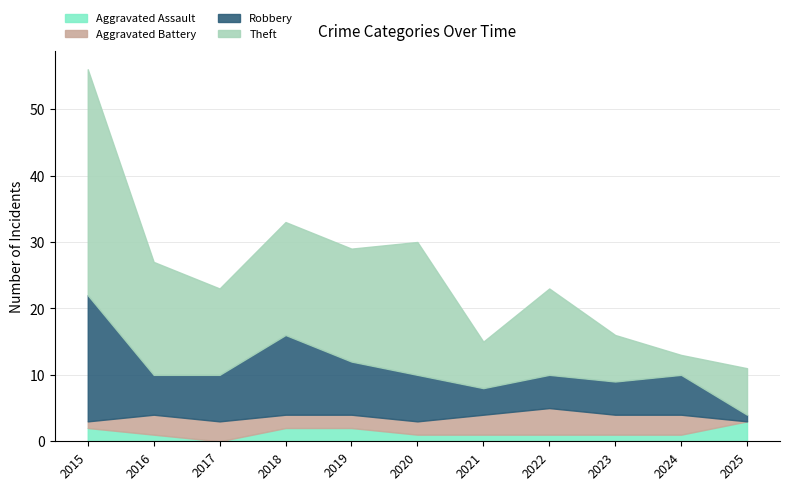

At which category is the sum across all series the highest?

2015